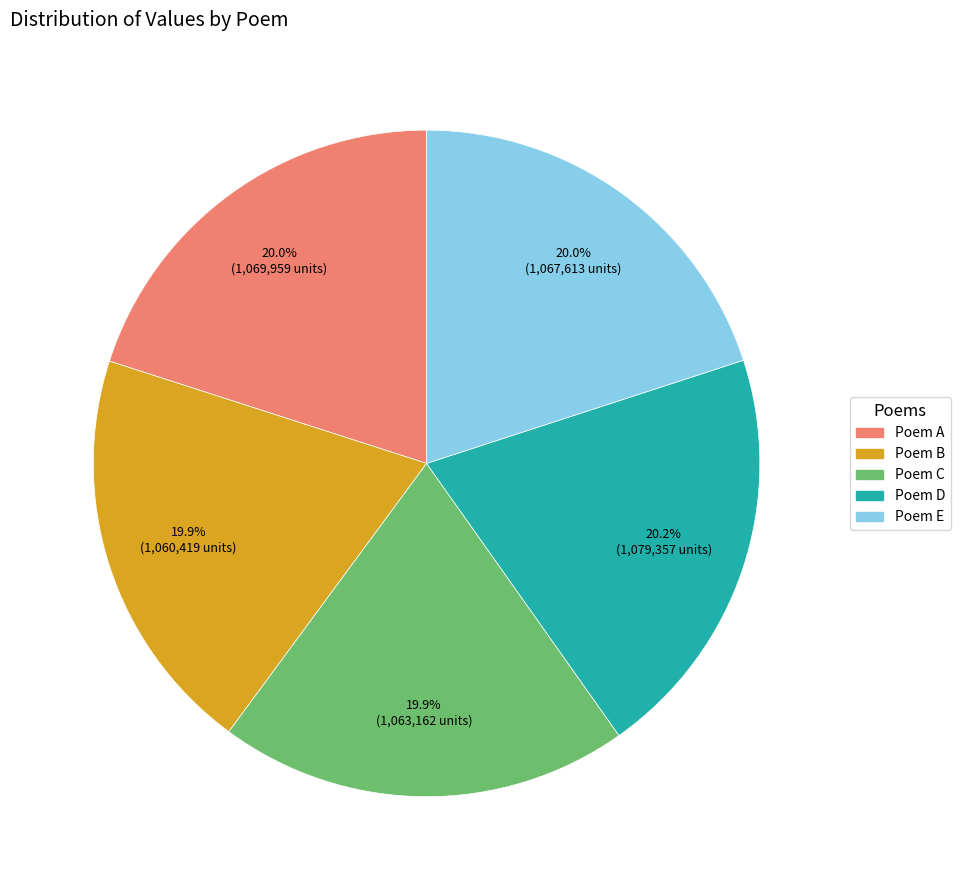

Is there any slice that represents more than half of the pie?

No